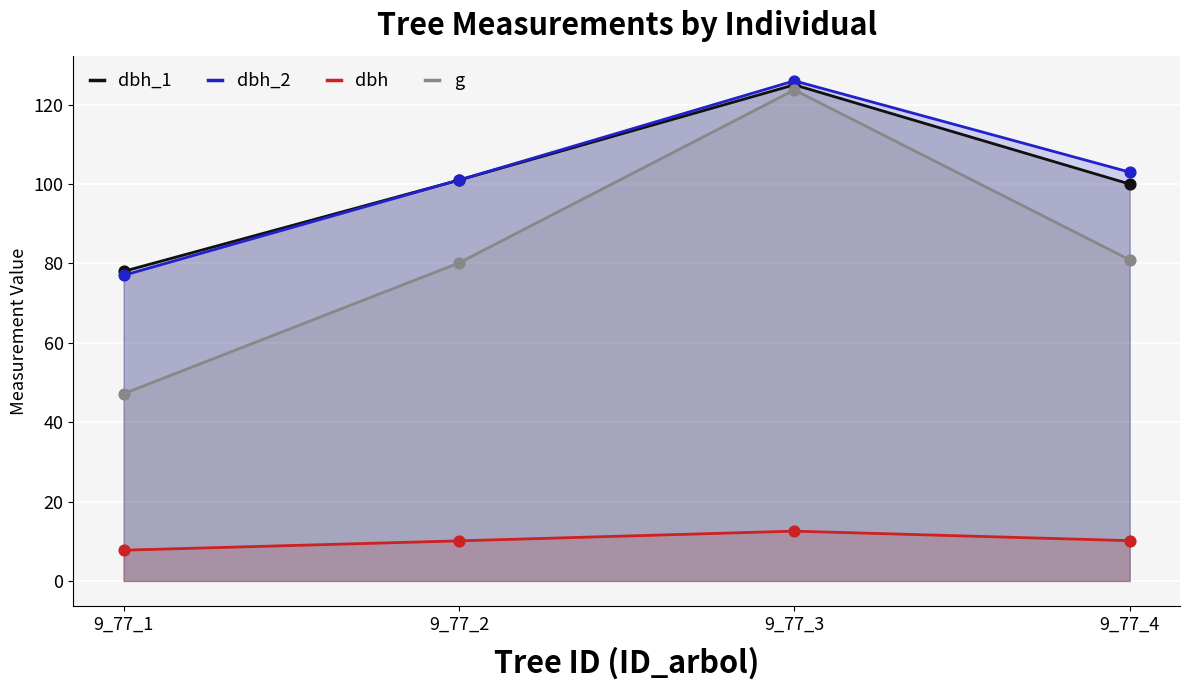

At how many categories does at least one series exceed 101?

2